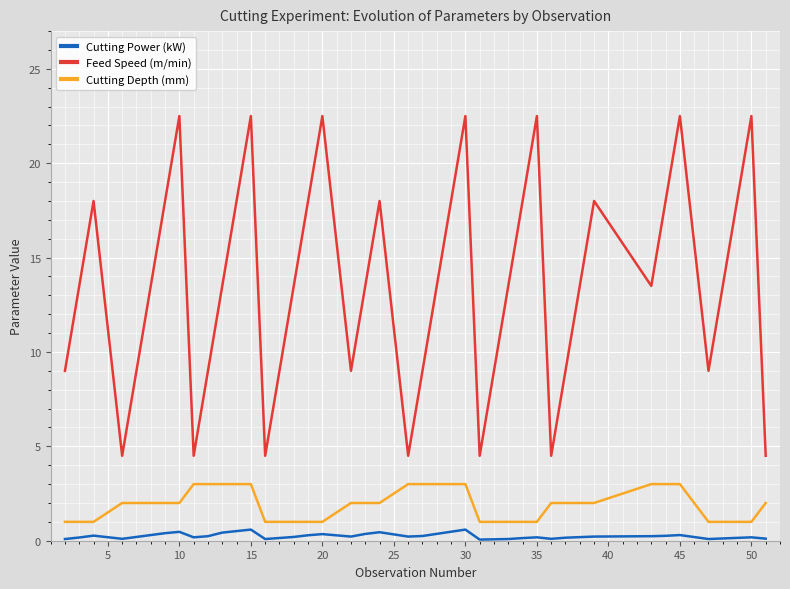

What is the difference between the maximum and minimum values in the Feed Speed (m/min) series?

18.0